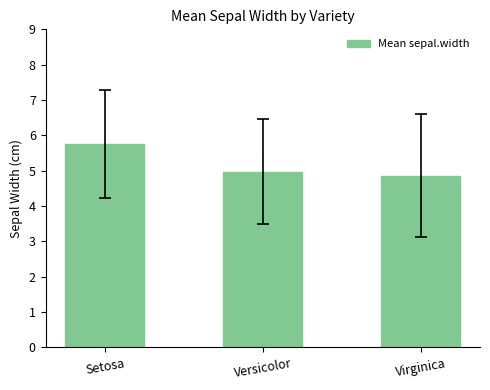

Reading left to right, transcribe all the data shown in this chart.

5.7	5.0	4.9